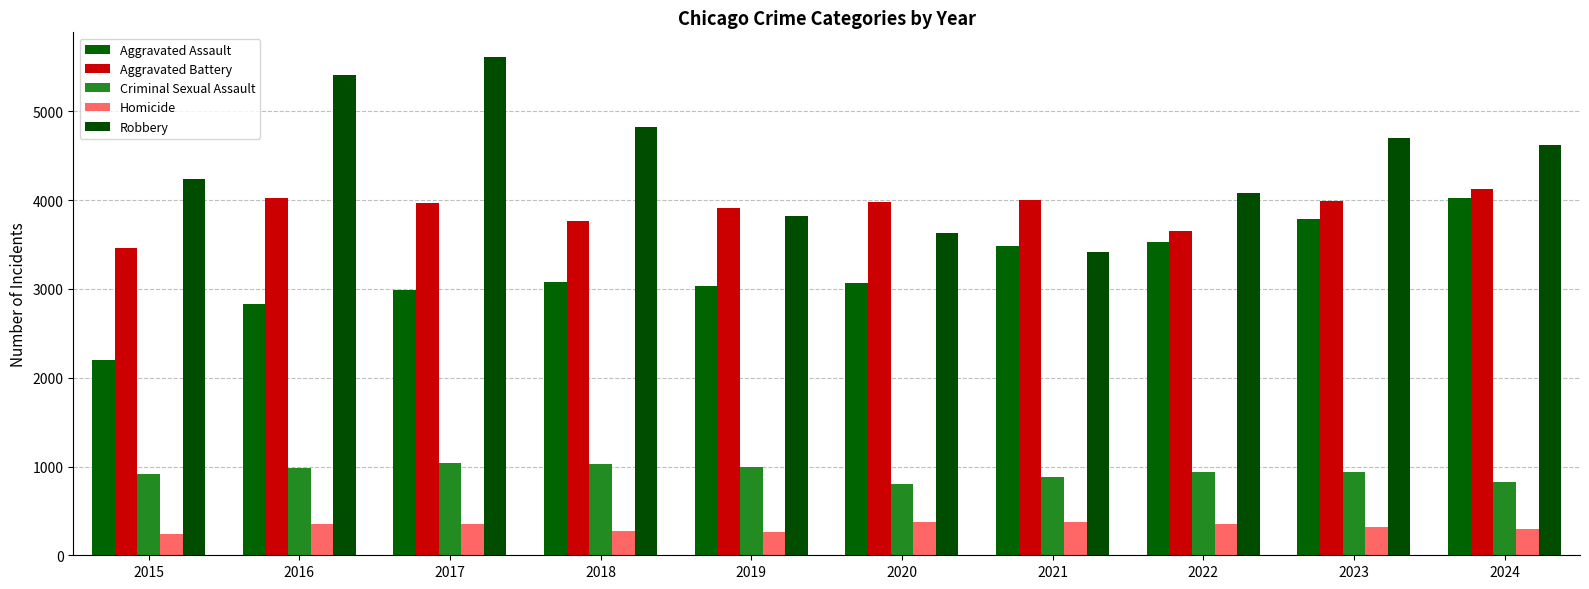

At how many categories does at least one series exceed 317?

10